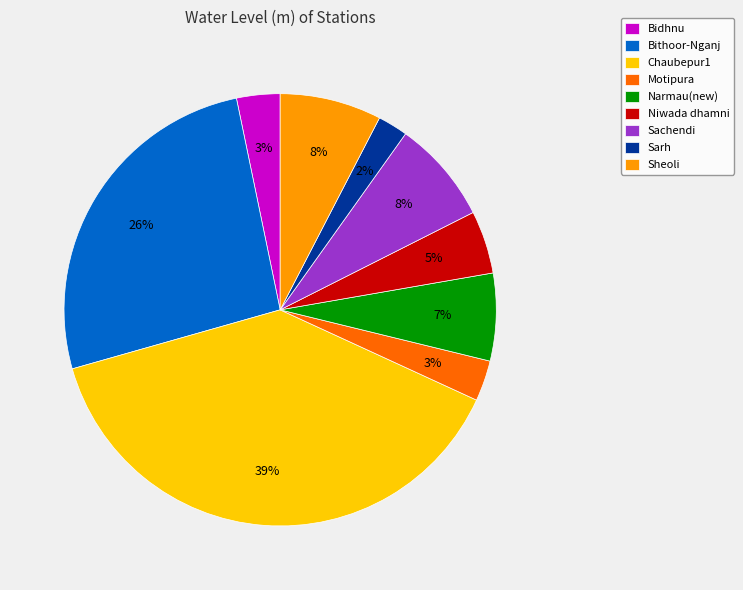

How many slices are in this pie chart?

9